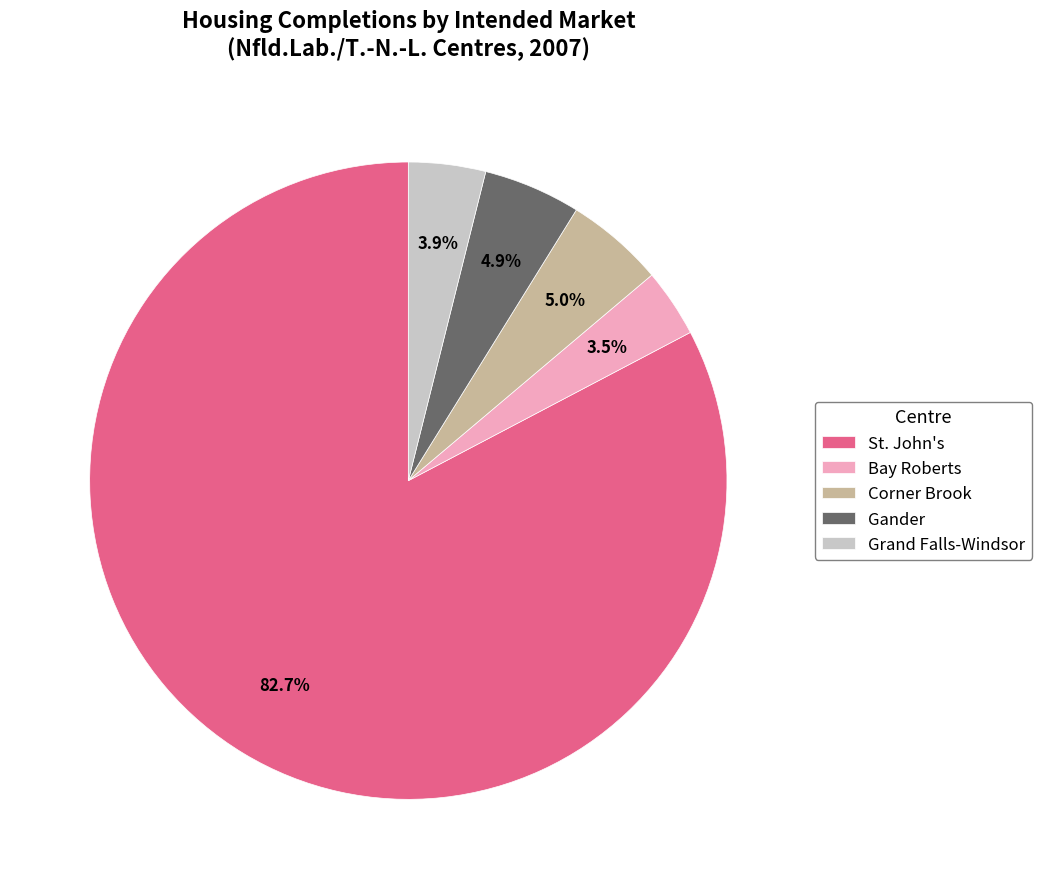

Does Gander account for over 50% of the chart?

No